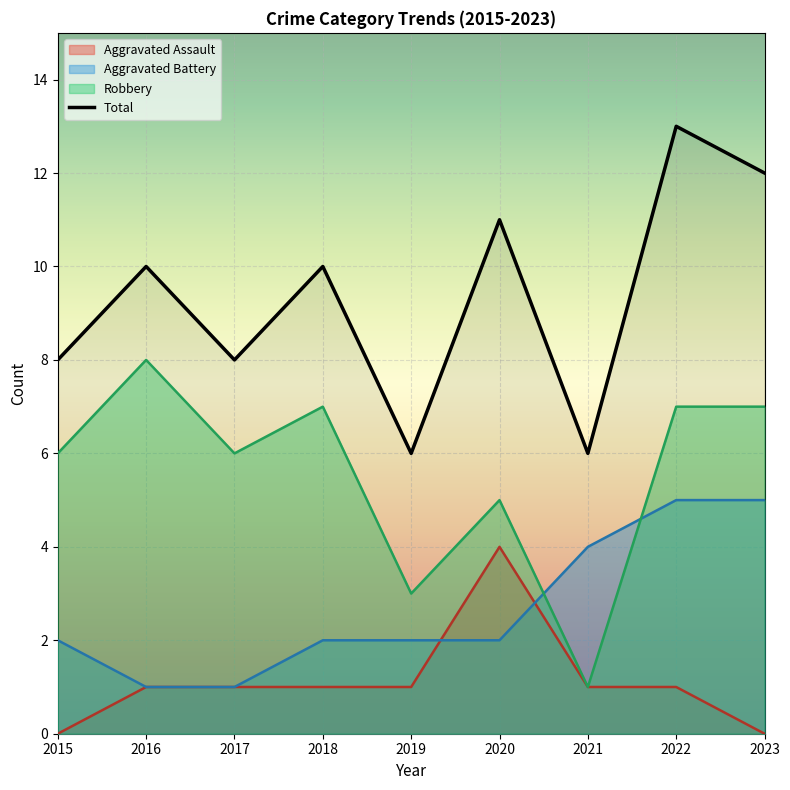

What is the value of the Robbery point at the 5th from the left?

3